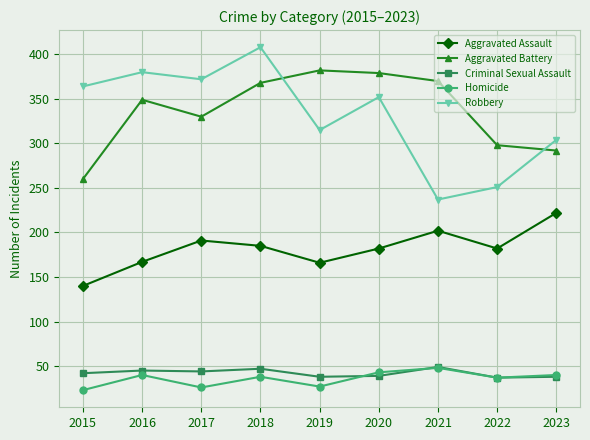

Where is the first local minimum for Aggravated Battery?

2017